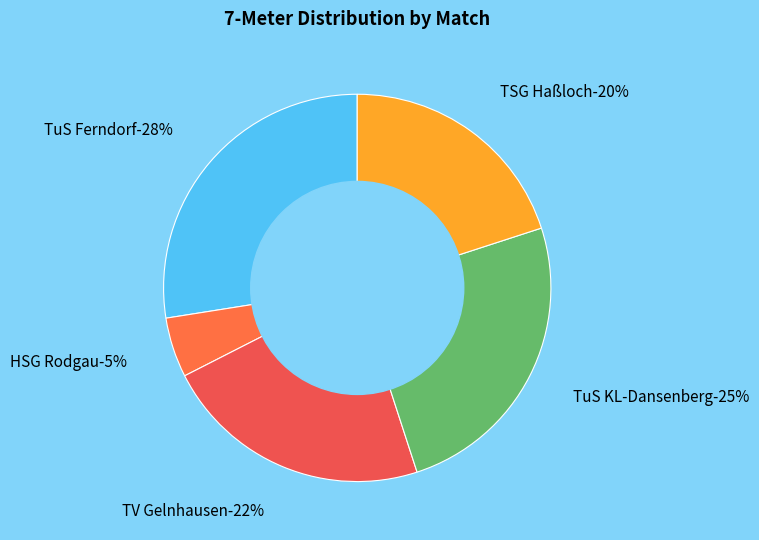

True or false: Spieltag 3 accounts for 9% of the total.

False